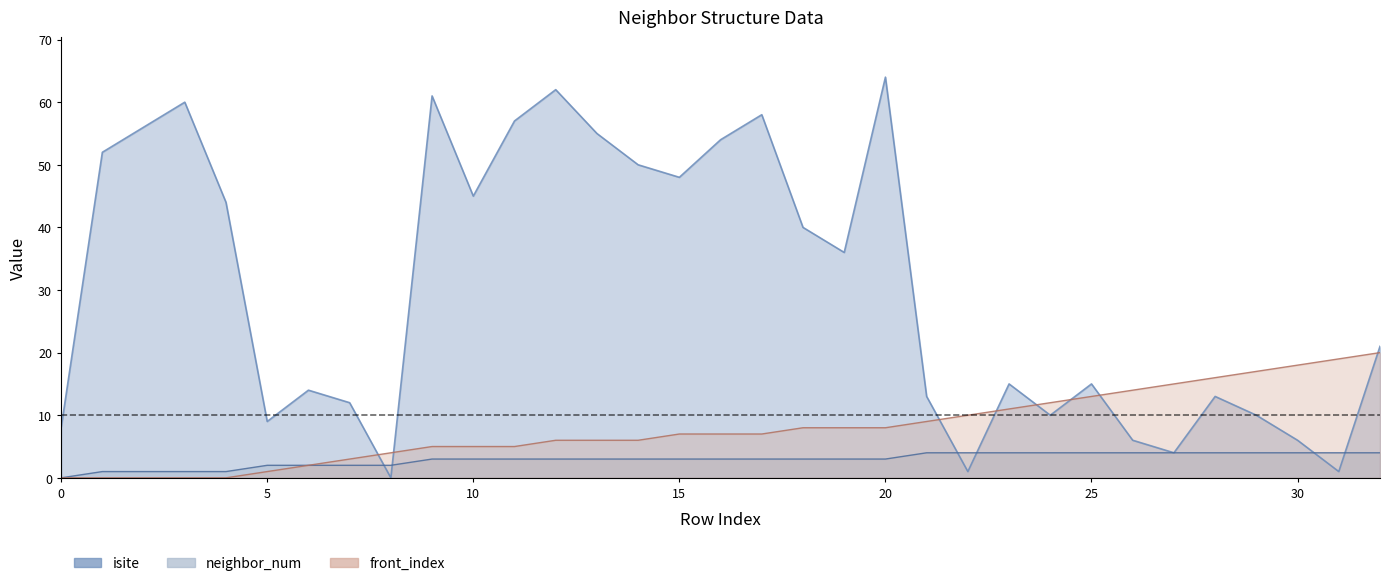

Rank the series at 2 from lowest to highest value.

front_index, neighbor_num, isite